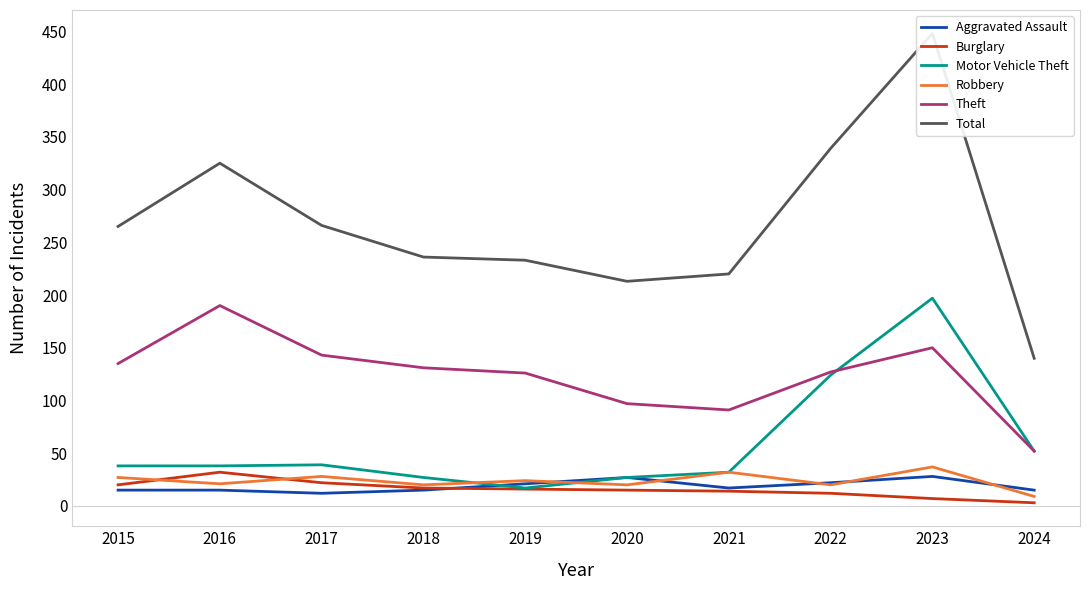

The Motor Vehicle Theft series shows 38 at 2015. True or false?

True